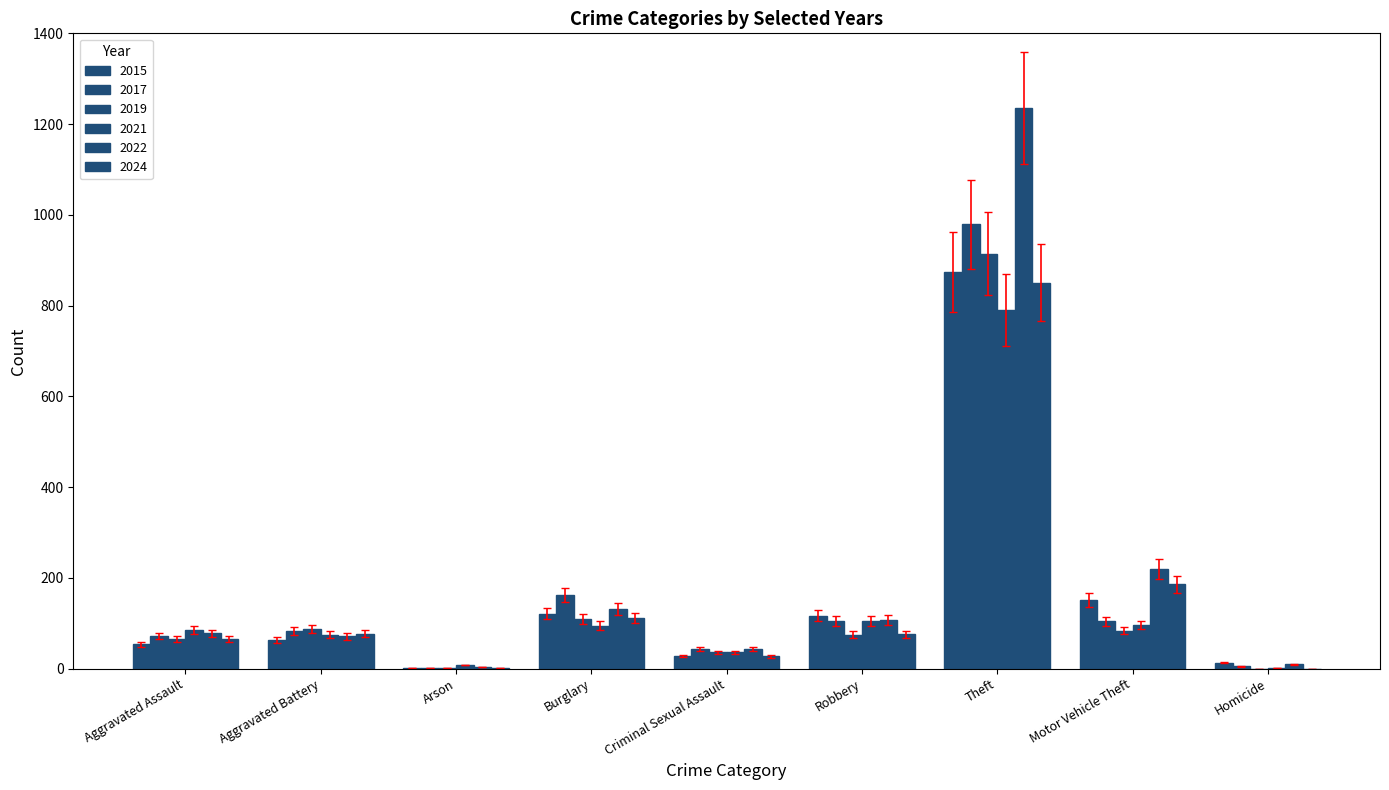

How many categories are shown in the chart?

9